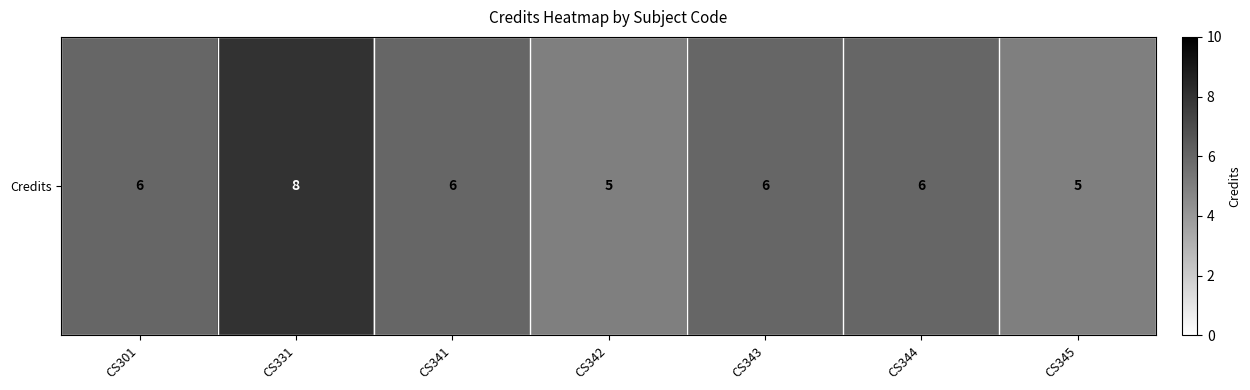

The chart shows a value of 5 at CS331. True or false?

False